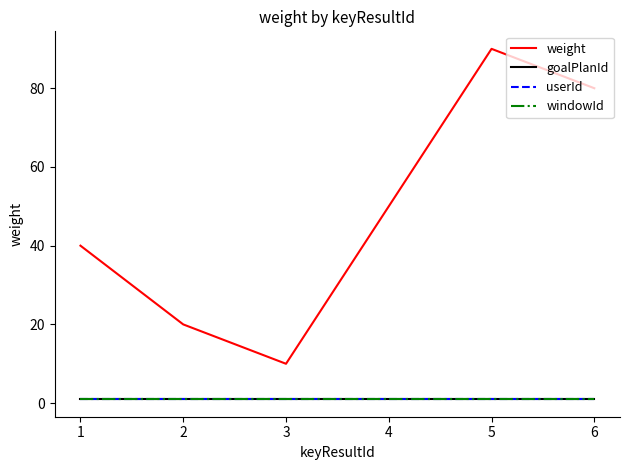

What is the value of the windowId point at the 1st from the left?

1